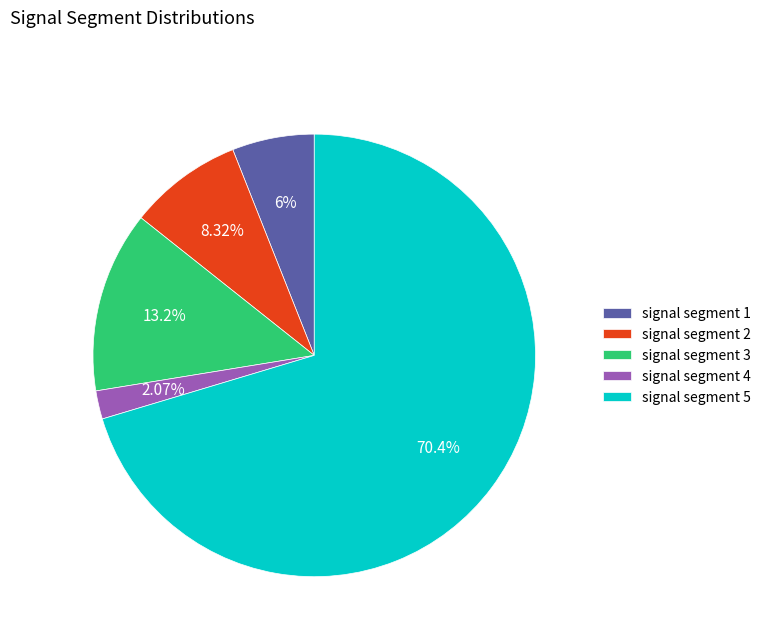

What portion of the pie excludes signal segment 1?

94.0%